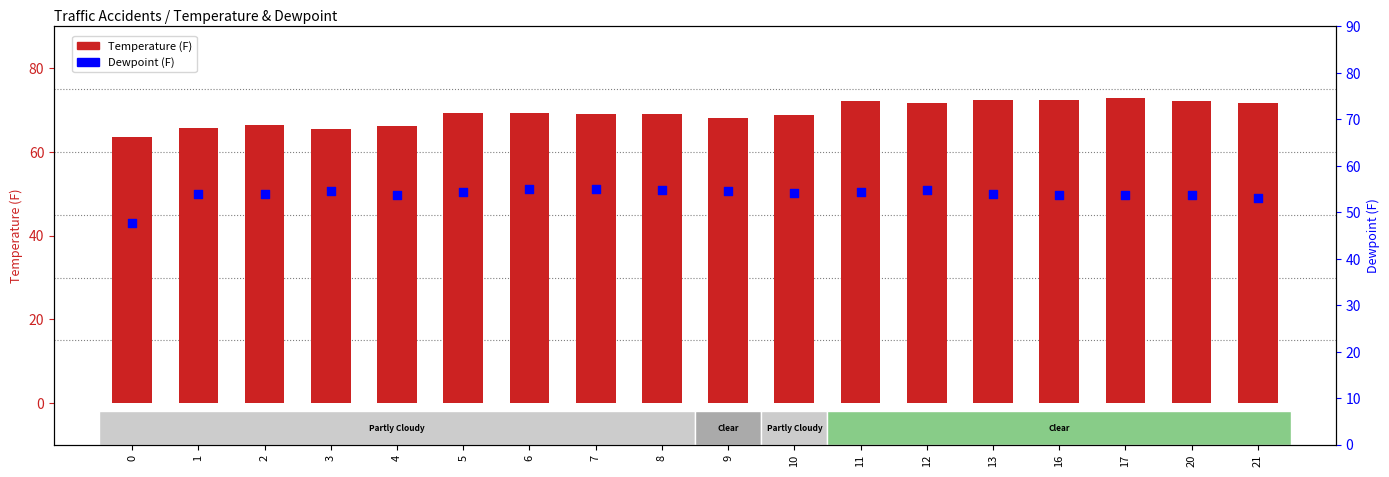

Which series contains the lowest Y value?

Dewpoint